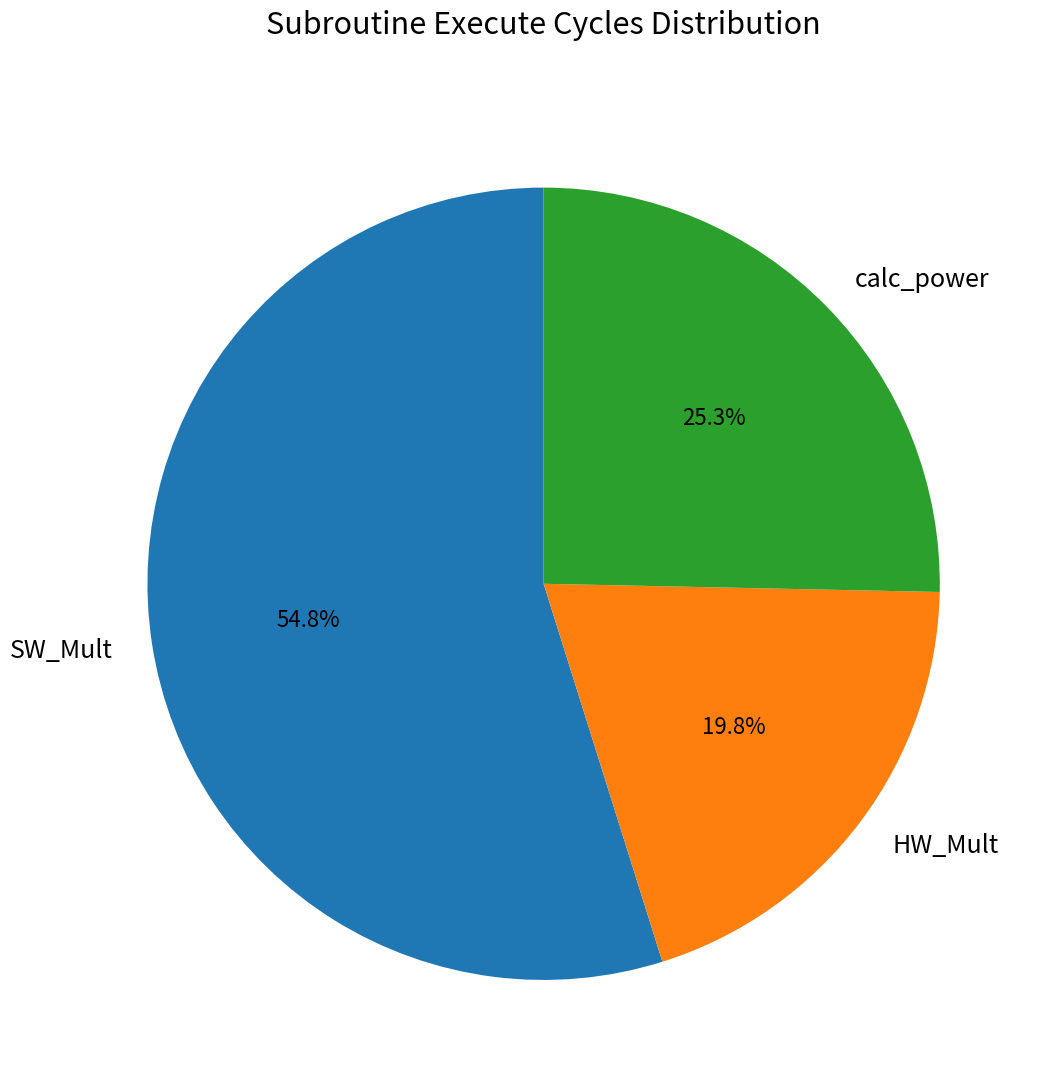

What is the smallest slice in the pie chart?

HW_Mult